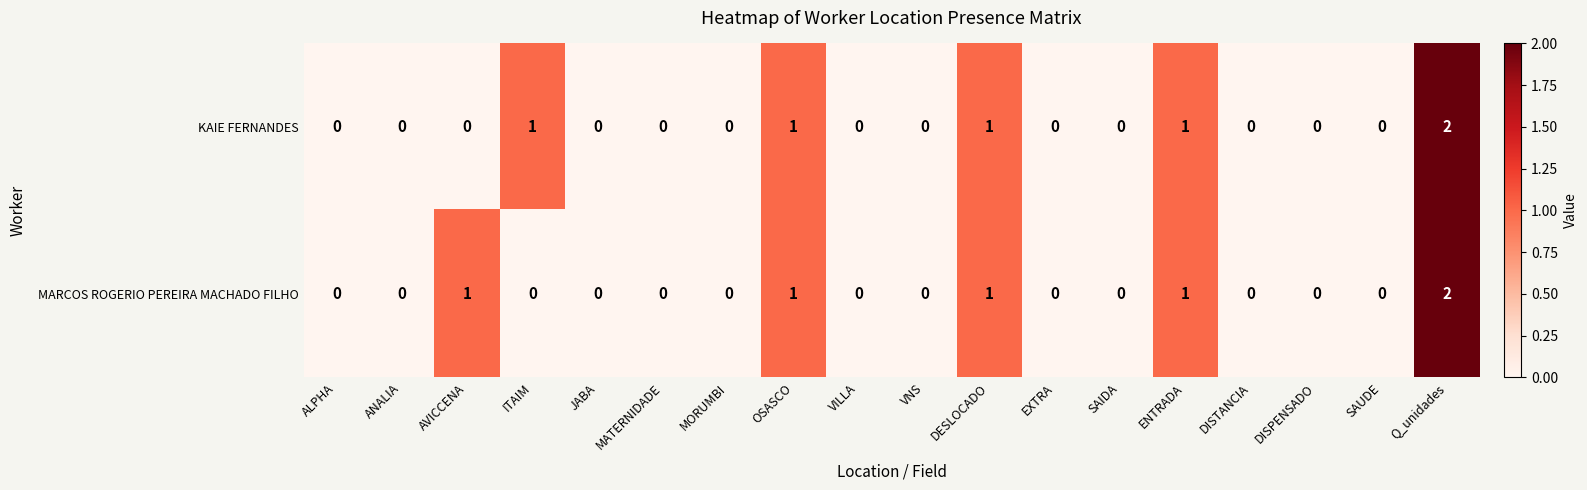

How many distinct data groups are displayed?

2